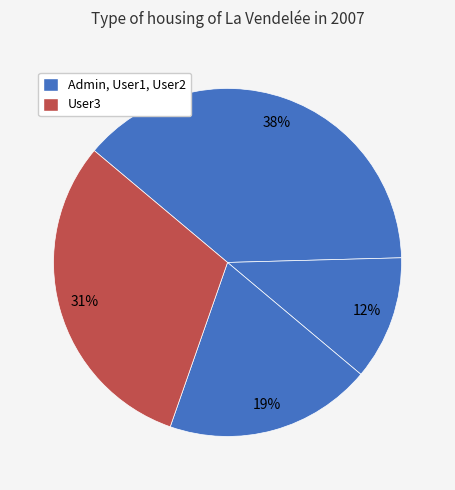

Count the number of slices in the pie.

4